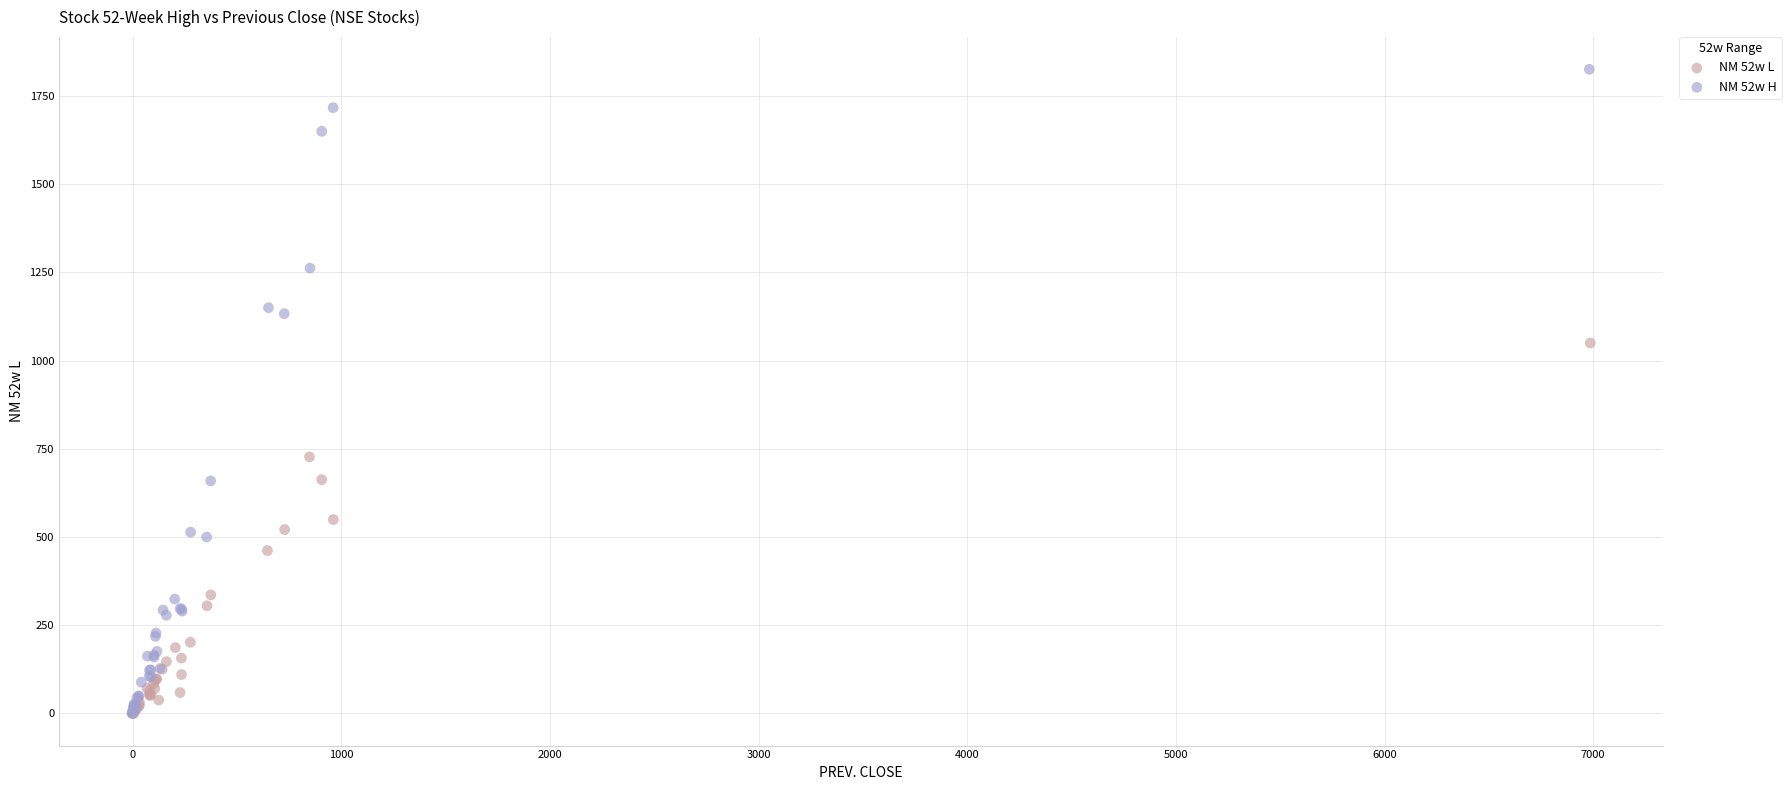

Which series reaches the maximum Y coordinate?

NM 52w H